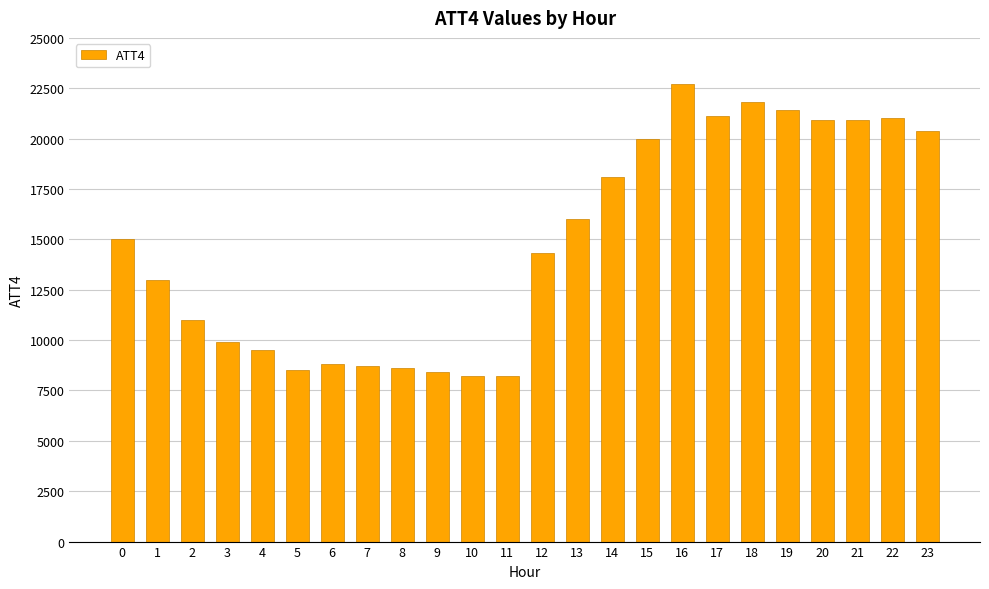

What is the value of the 3rd bar from the left?

11000